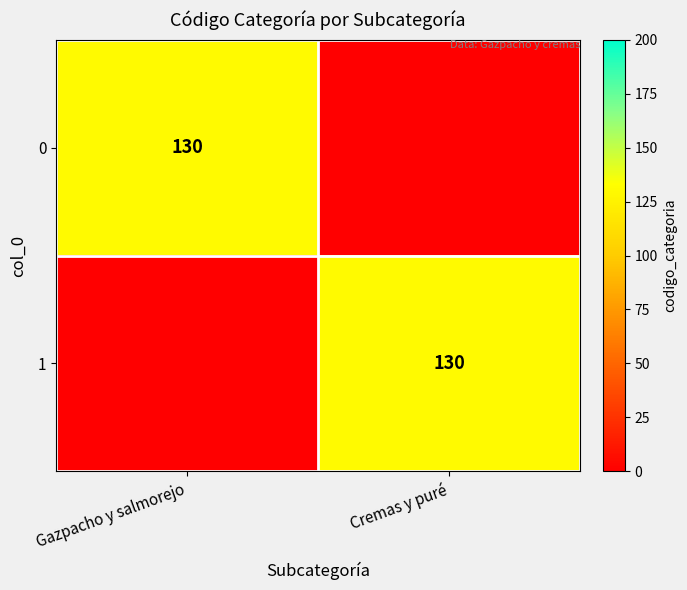

Is it true that 0 equals 234 at Gazpacho y salmorejo?

False